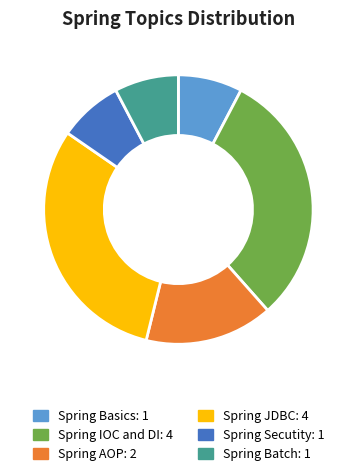

Which has a higher value, Spring Batch or Spring IOC and DI?

Spring IOC and DI